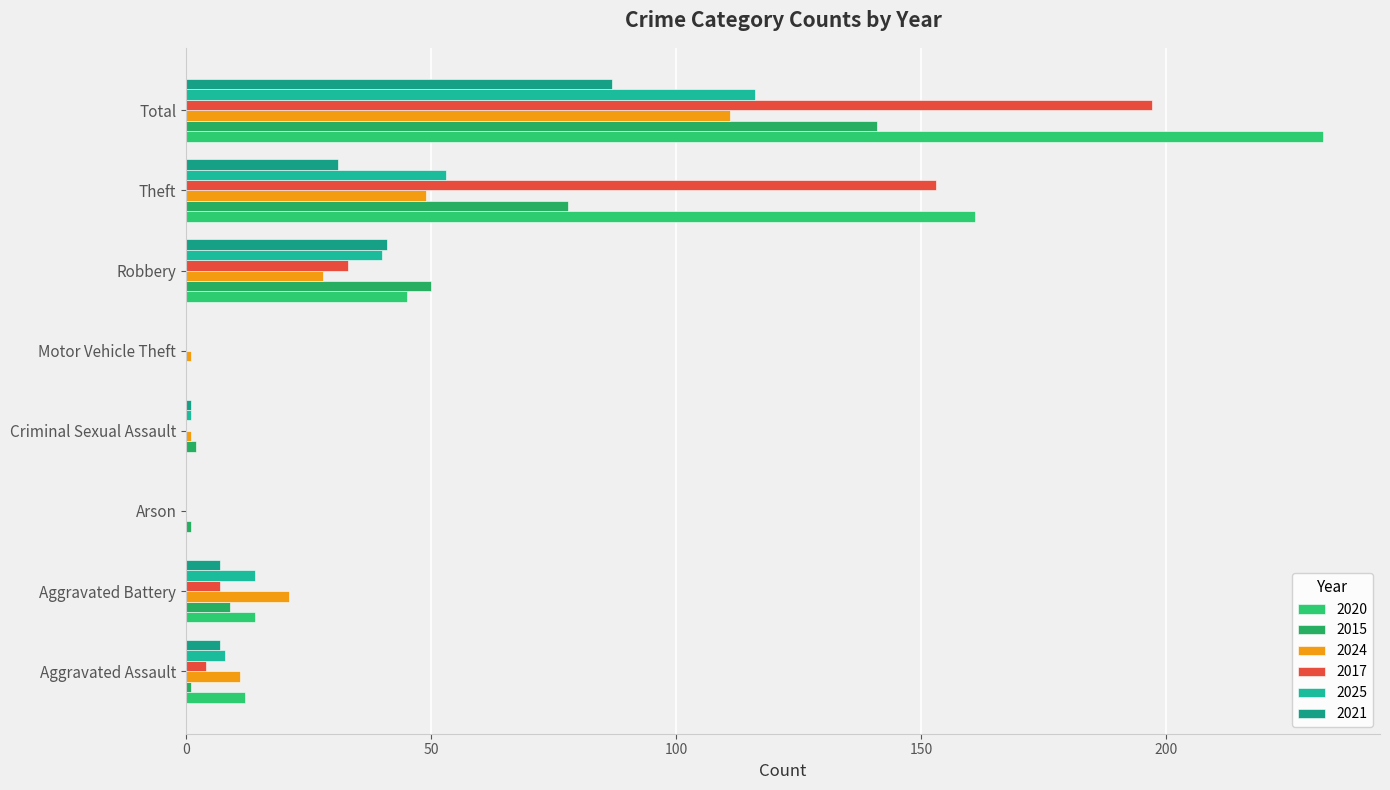

Count the number of data series in this chart.

6